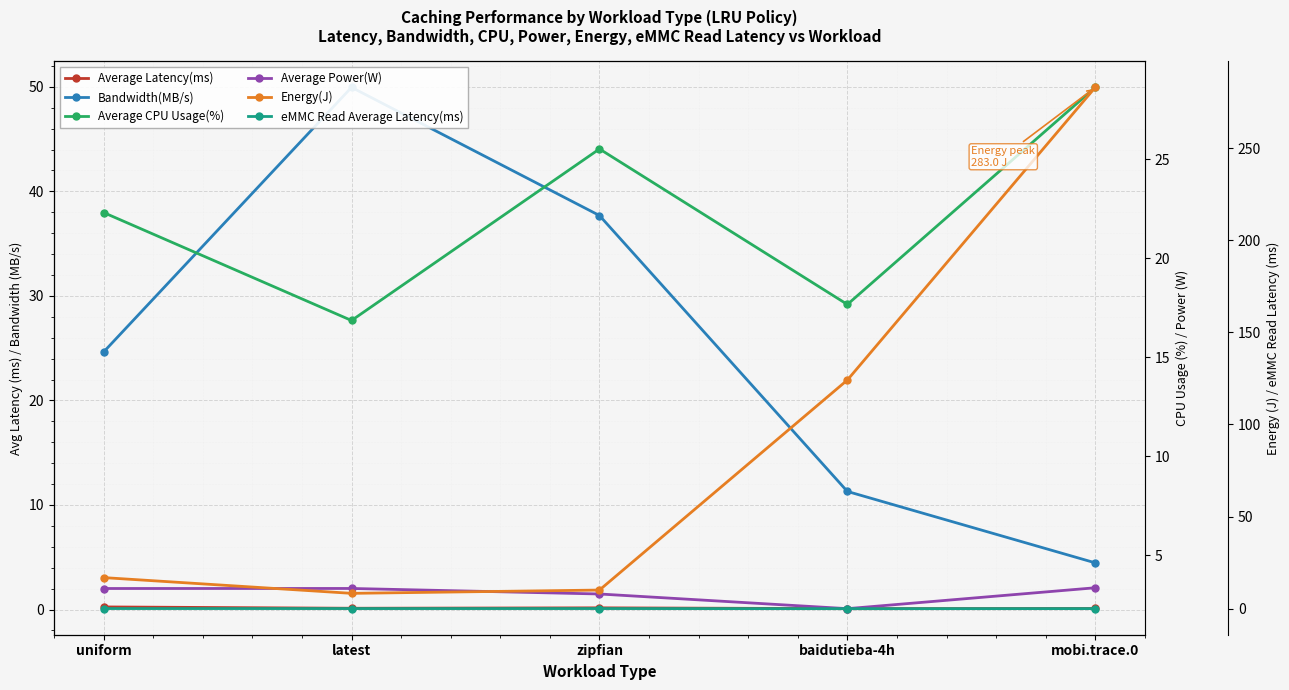

Reading left to right, what are all the values shown in this chart?

Average Latency(ms): uniform=0.2	latest=0.1	zipfian=0.2	baidutieba-4h=0.1	mobi.trace.0=0.1
Bandwidth(MB/s): uniform=24.6	latest=50.0	zipfian=37.7	baidutieba-4h=11.3	mobi.trace.0=4.5
Average CPU Usage(%): uniform=22.3	latest=16.9	zipfian=25.5	baidutieba-4h=17.7	mobi.trace.0=28.6
Average Power(W): uniform=3.3	latest=3.3	zipfian=3.0	baidutieba-4h=2.3	mobi.trace.0=3.4
Energy(J): uniform=16.9	latest=8.3	zipfian=10.1	baidutieba-4h=124.1	mobi.trace.0=283.0
eMMC Read Average Latency(ms): uniform=0.1	latest=0.1	zipfian=0.1	baidutieba-4h=0.0	mobi.trace.0=0.0